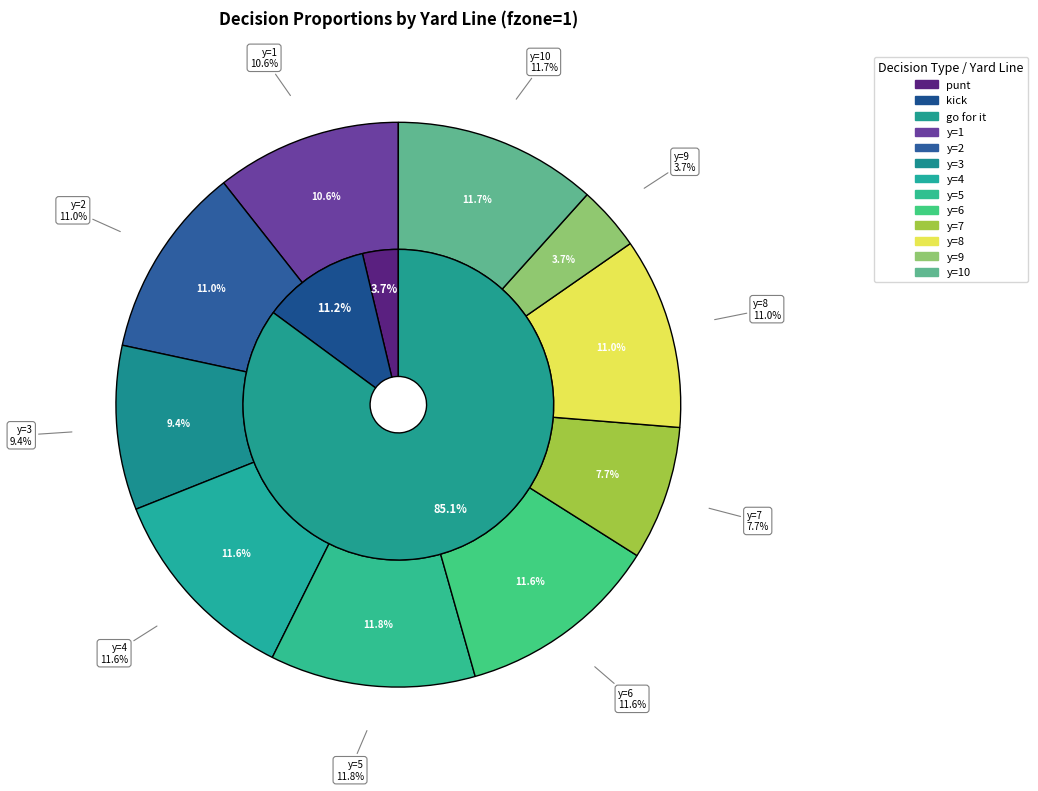

Combined, what portion of the pie is y=6 and y=8?

22.6%